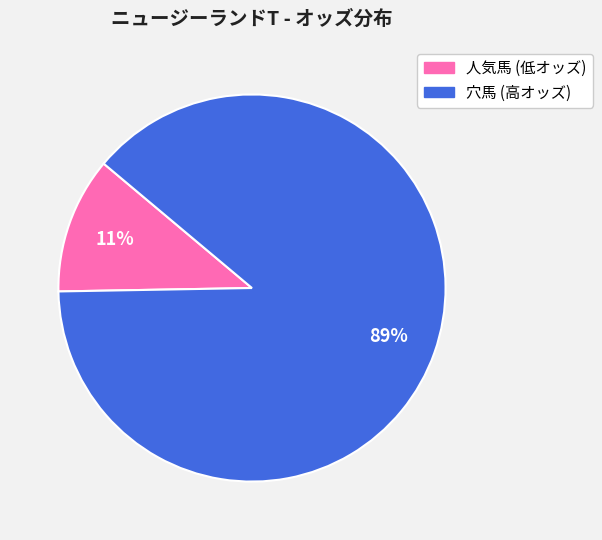

Is there a majority slice in this chart?

Yes